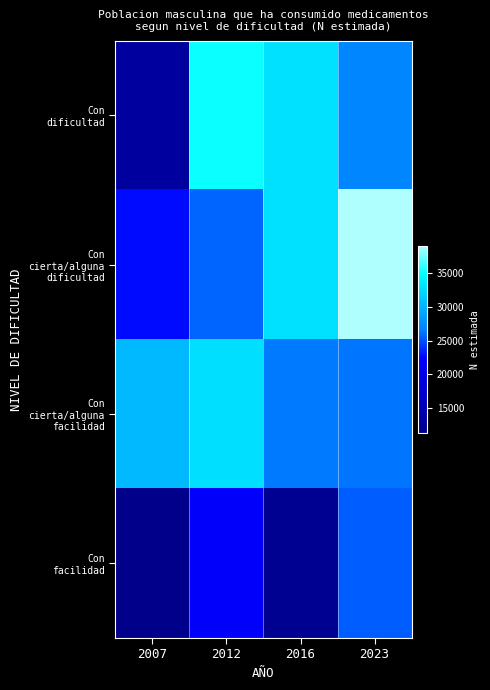

At which category is the sum across all series the highest?

2023